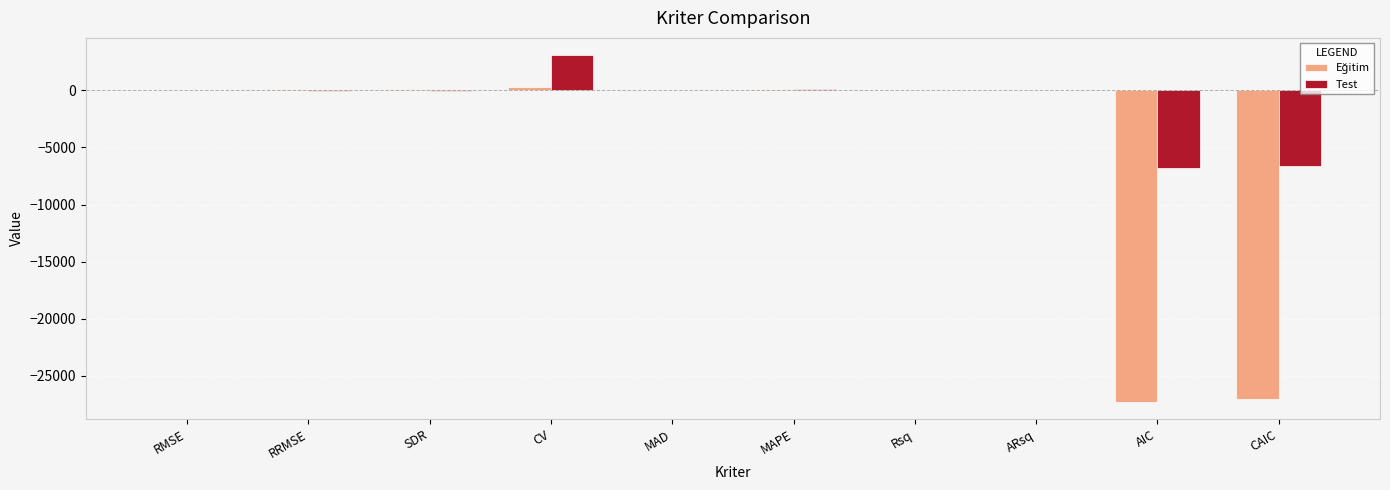

What is the maximum value shown in the chart?

3073.3